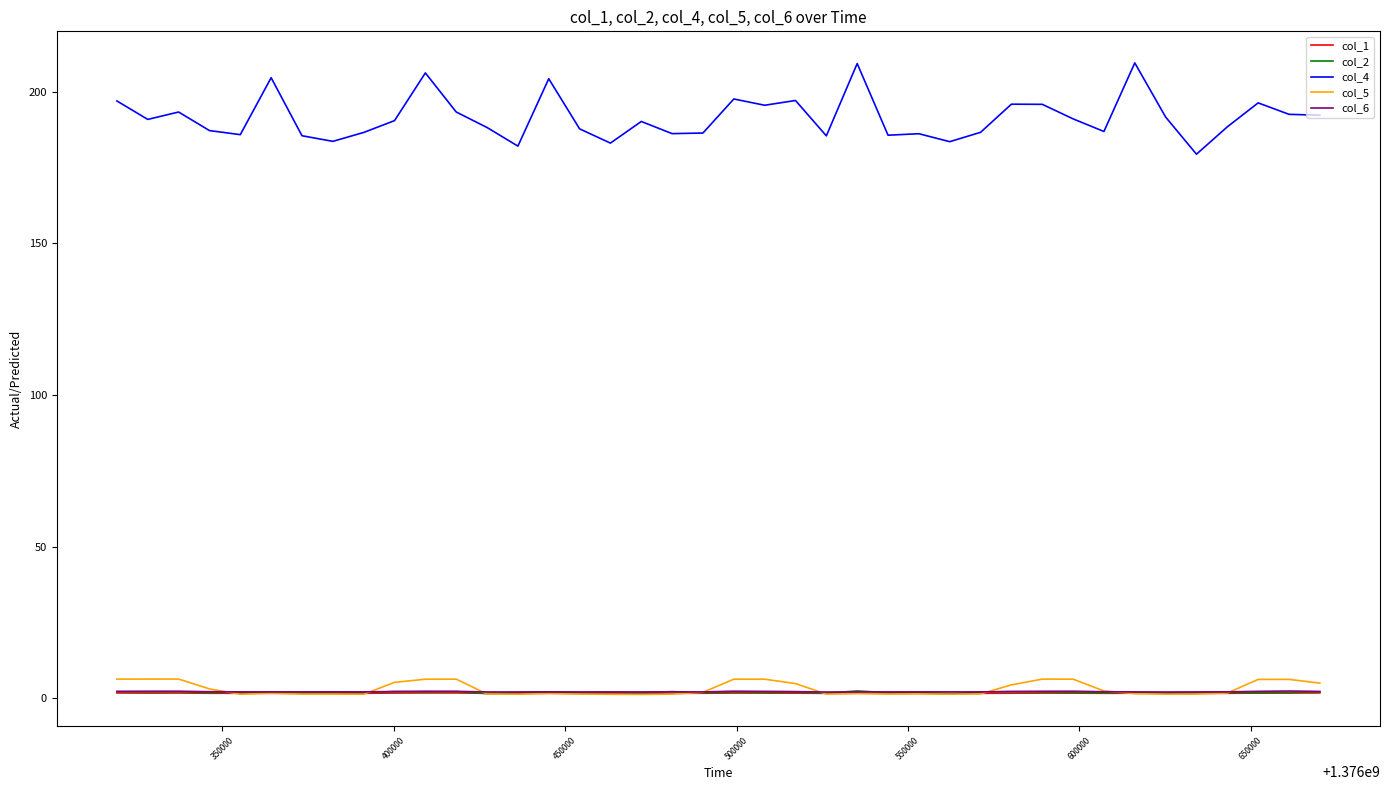

True or false: col_5 and col_4 cross at least once.

False